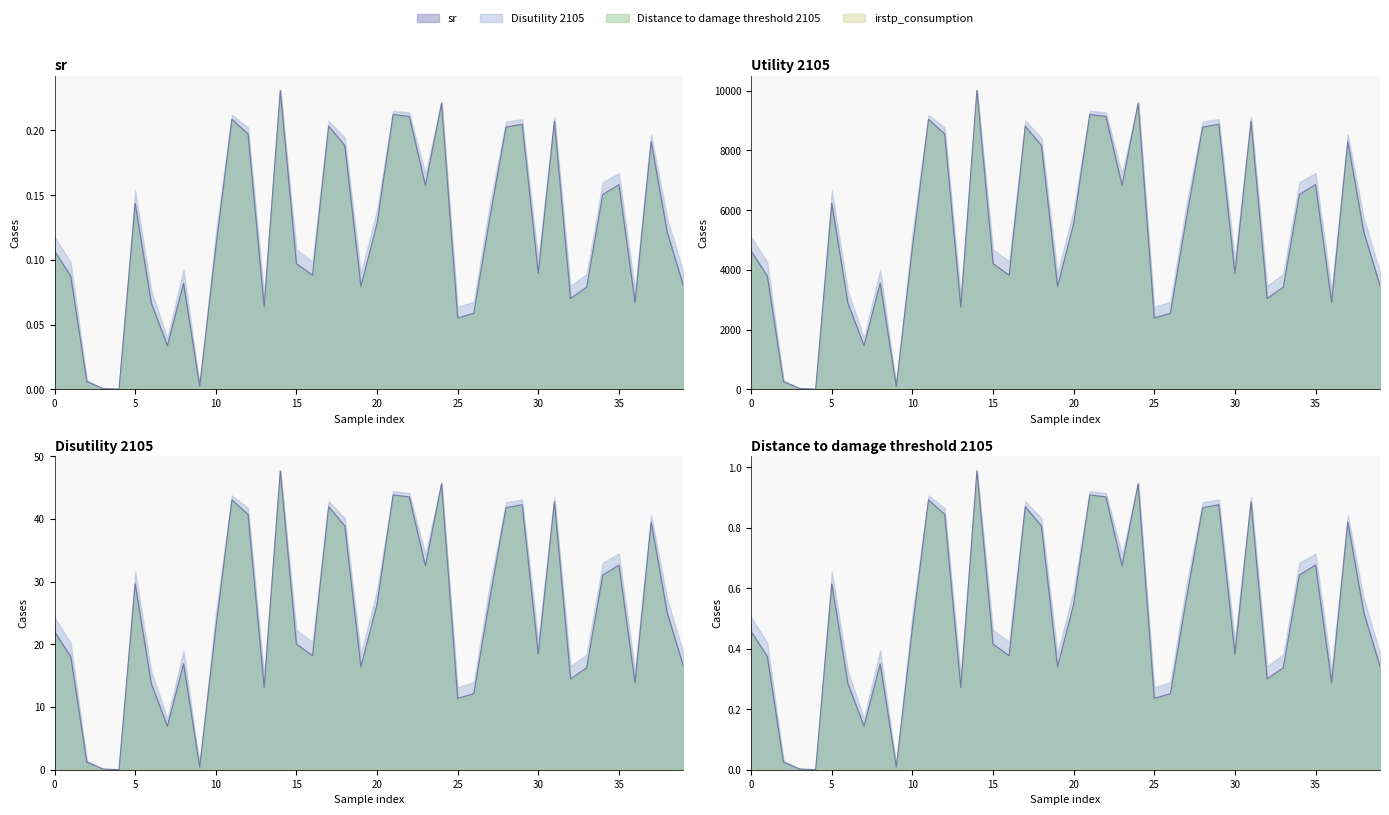

True or false: Disutility 2105 and sr intersect in this chart.

False